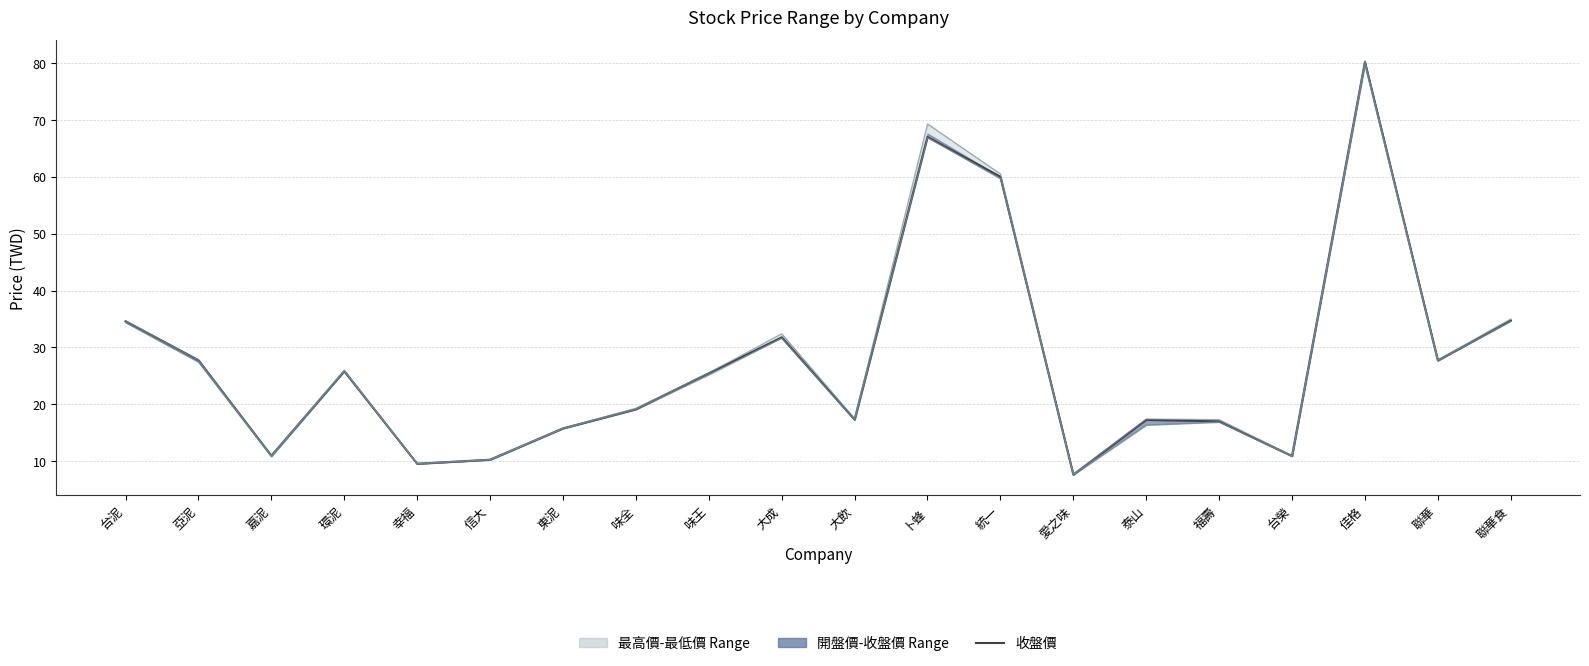

Reading right to left, extract all data points from this chart.

34.7	27.7	80.2	10.9	17.0	17.2	7.6	60.0	67.0	17.3	31.8	25.4	19.1	15.8	10.2	9.5	25.8	10.9	27.8	34.6